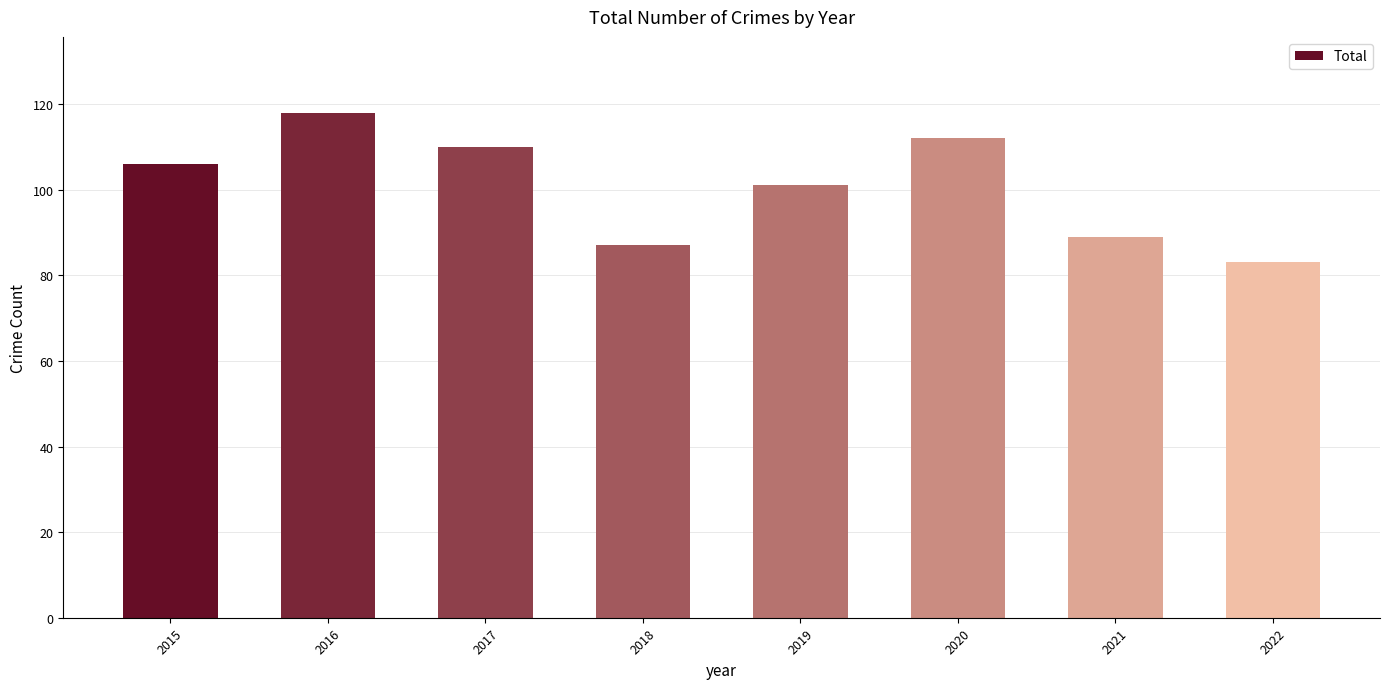

Approximately how many times larger is the value at 2019 compared to 2015?

1.0